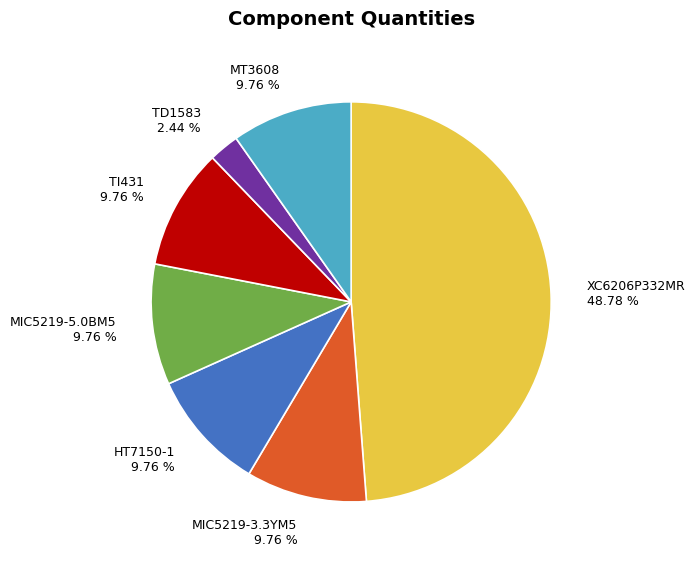

Is there any slice that represents more than half of the pie?

No